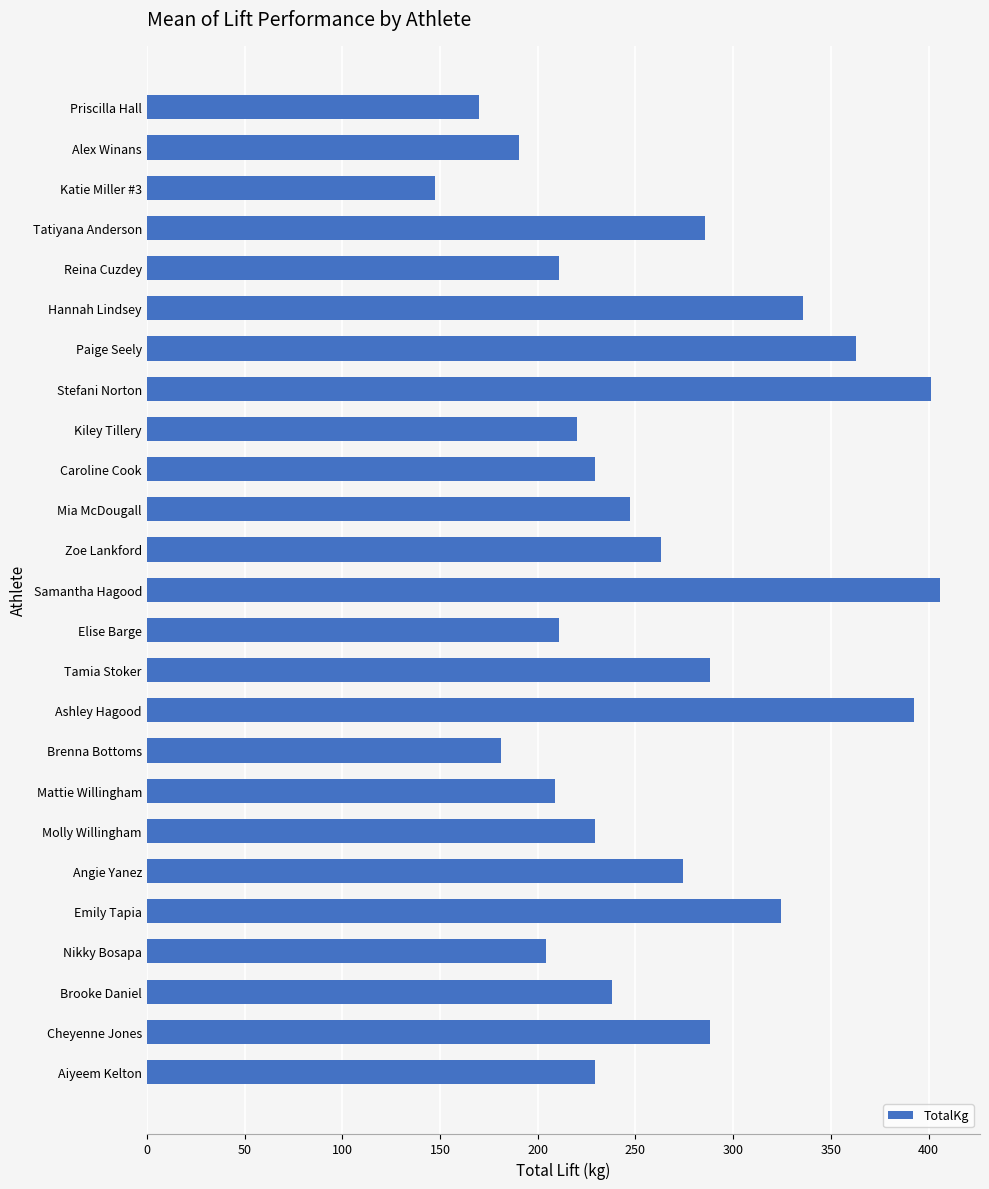

What is the minimum value shown in the chart?

147.4